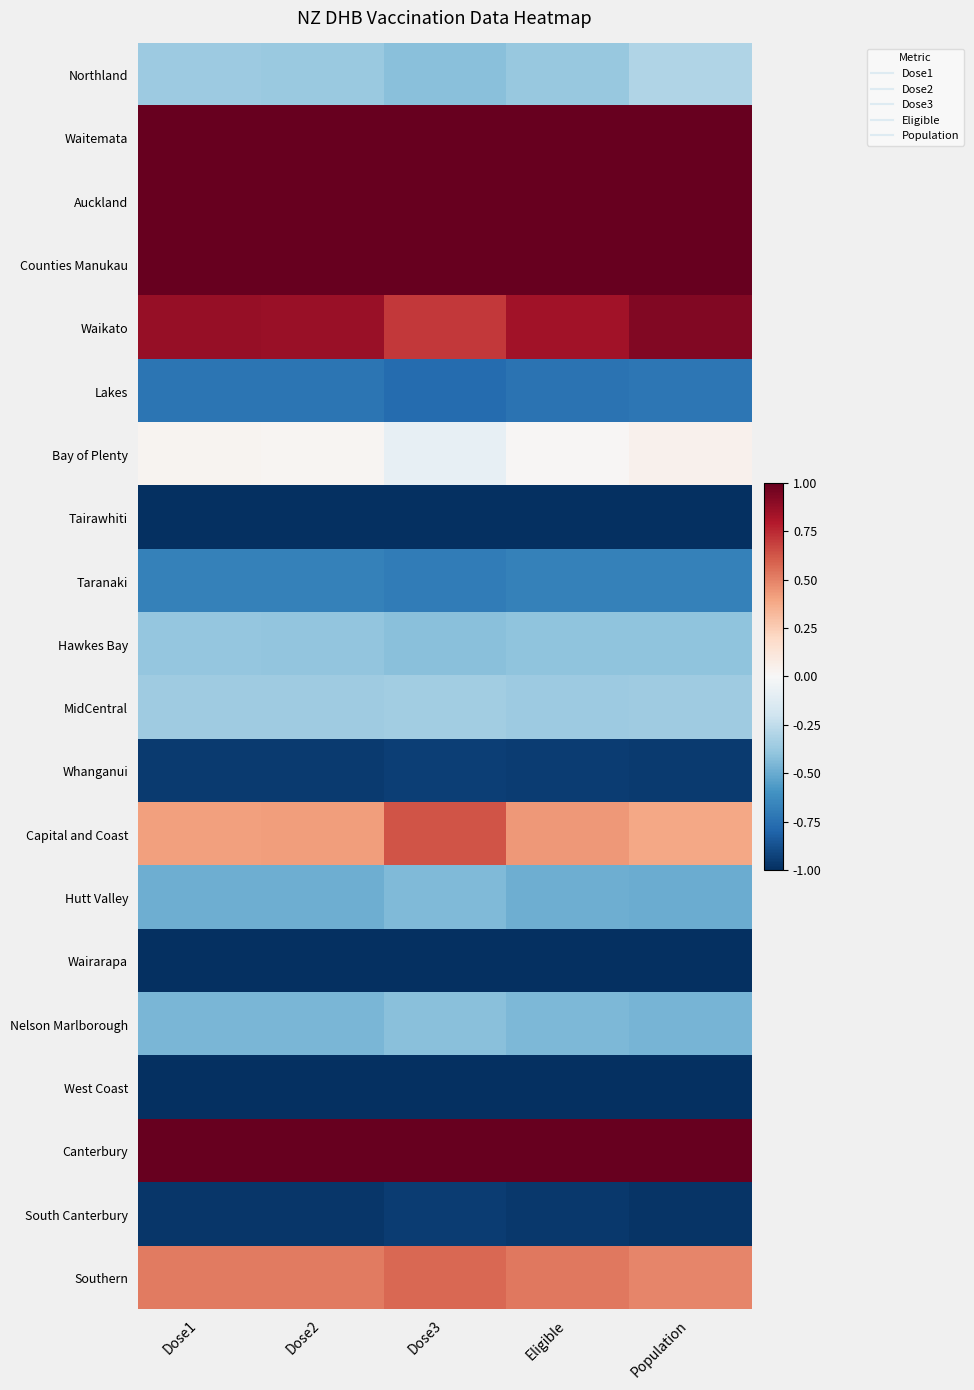

At which category is the sum across all series the highest?

Population